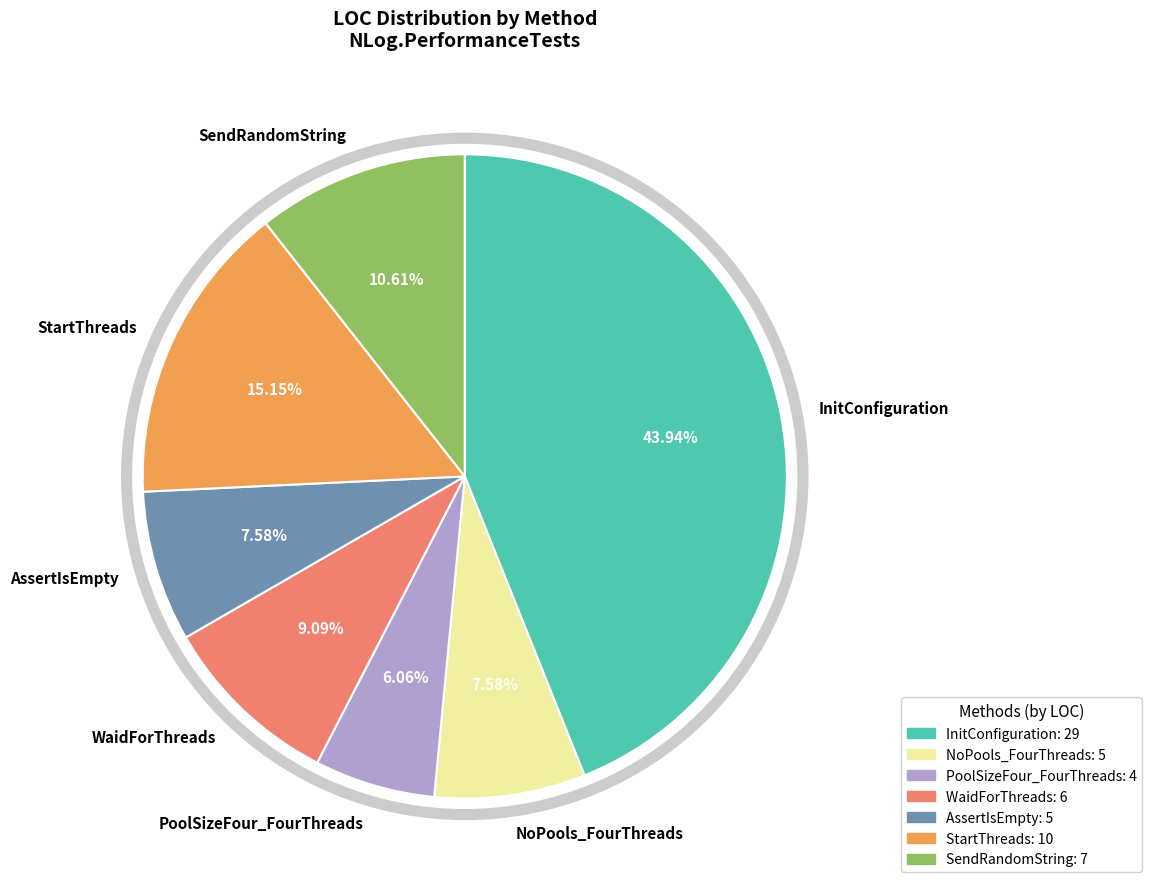

To the nearest percent, what is the difference between the largest and smallest slice percentages?

38%